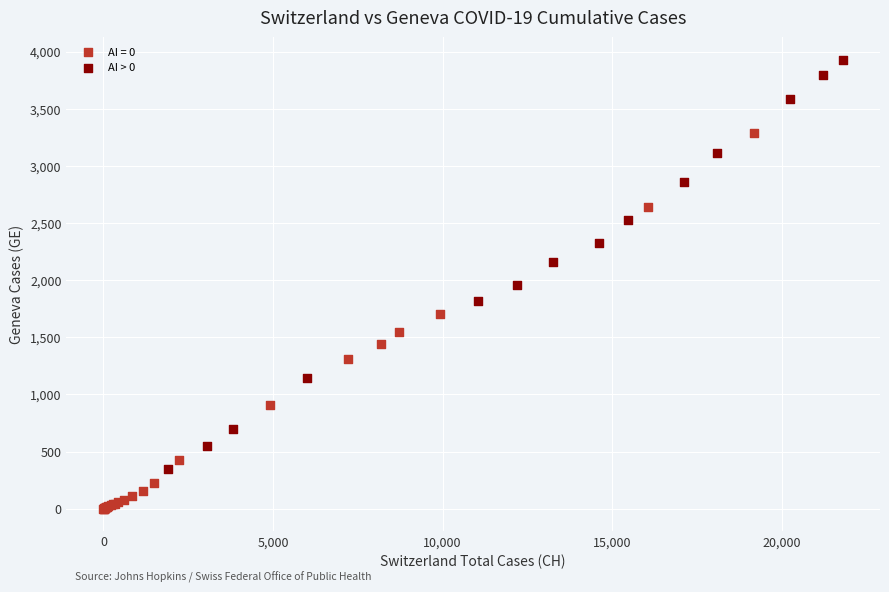

Which series reaches the minimum Y coordinate?

AI = 0